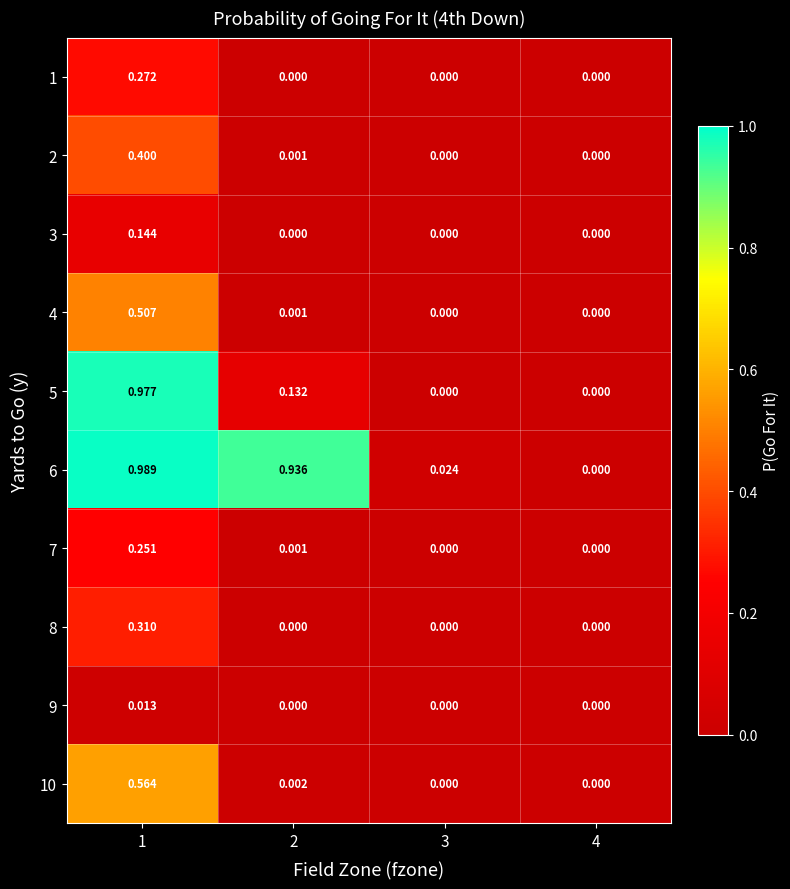

How many data points does each series have?

4